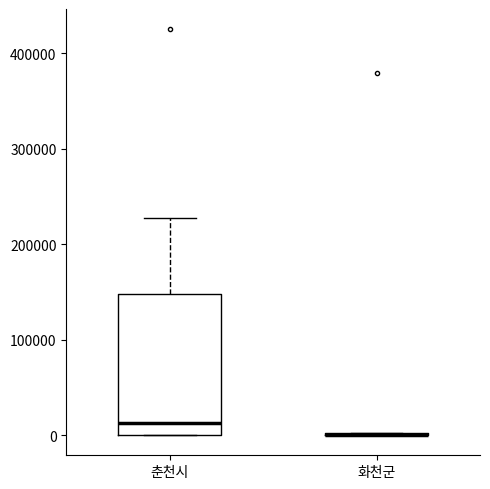

Comparing the boxes themselves (not the whiskers), which one is the tallest?

춘천시